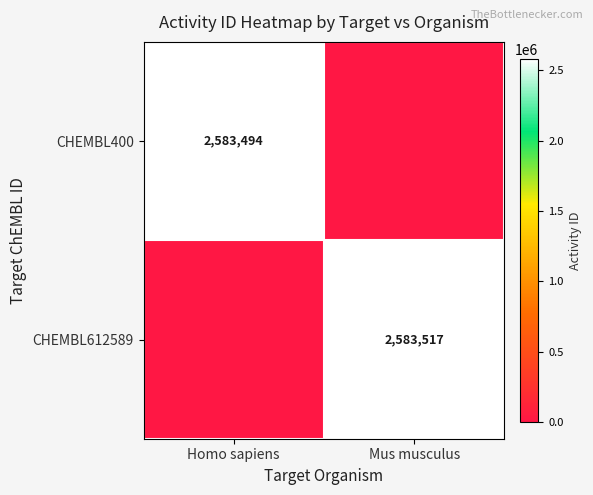

The CHEMBL612589 series shows 3884989 at Mus musculus. True or false?

False